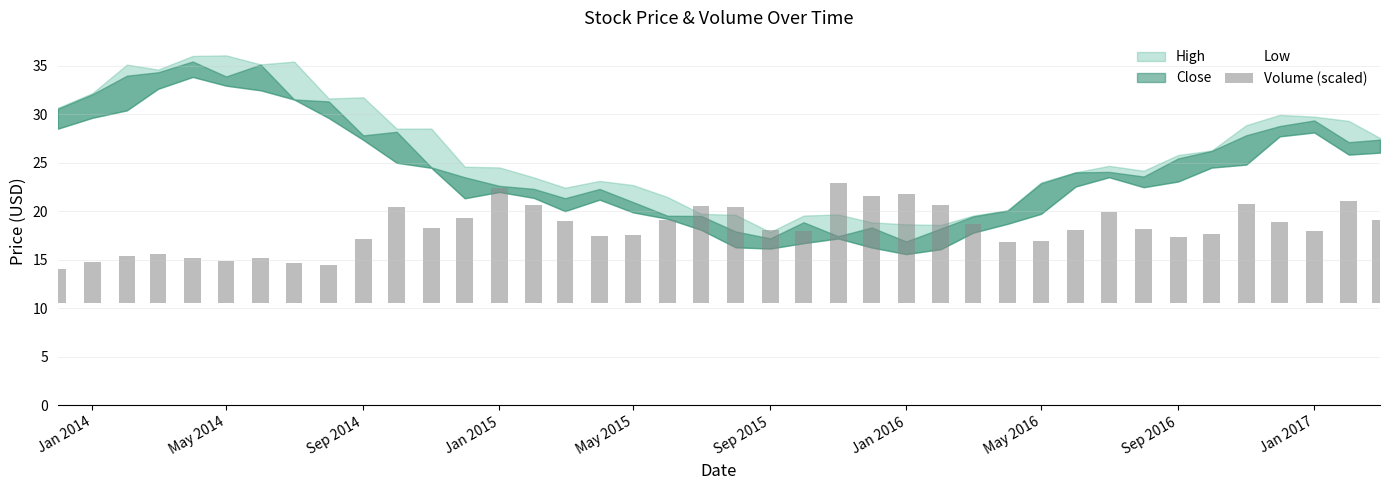

Reading right to left, what are all the values shown in this chart?

8.5	10.4	7.4	8.3	10.1	7.0	6.7	7.5	9.3	7.5	6.3	6.3	8.1	10.1	11.2	11.0	12.3	7.4	7.5	9.9	9.9	8.5	7.0	6.9	8.5	10.0	11.8	8.7	7.7	9.9	6.6	3.9	4.1	4.6	4.3	4.6	5.0	4.8	4.2	3.5